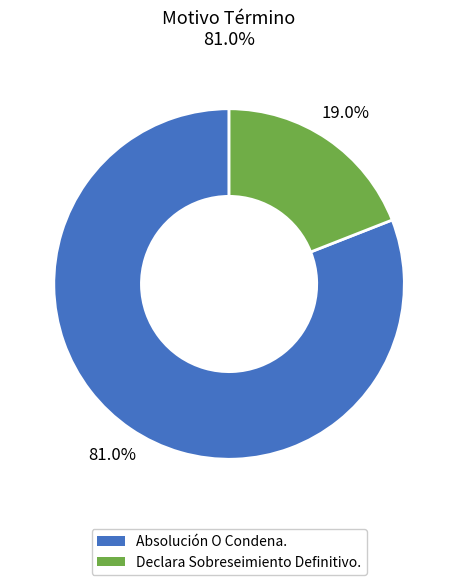

Which has a higher value, Declara Sobreseimiento Definitivo. or Absolución O Condena.?

Absolución O Condena.